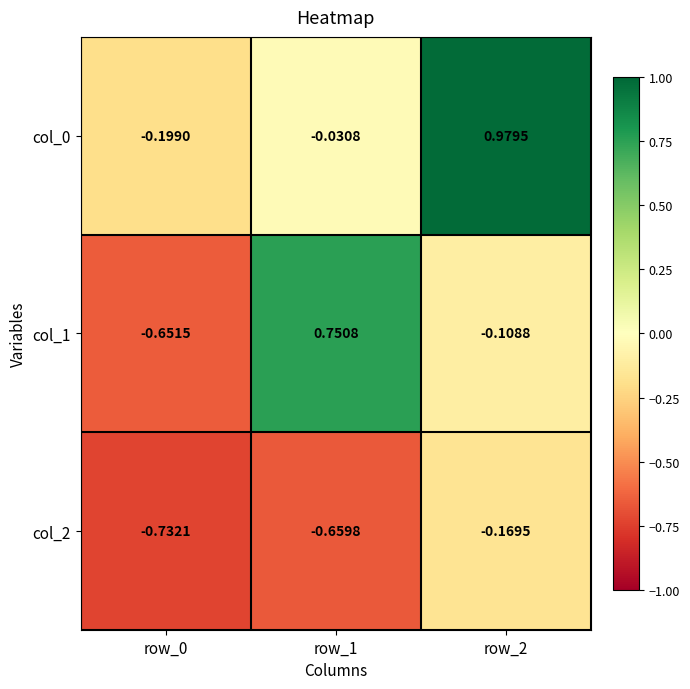

Is the value of col_1 at row_0 greater than the value of col_2 at row_0?

Yes